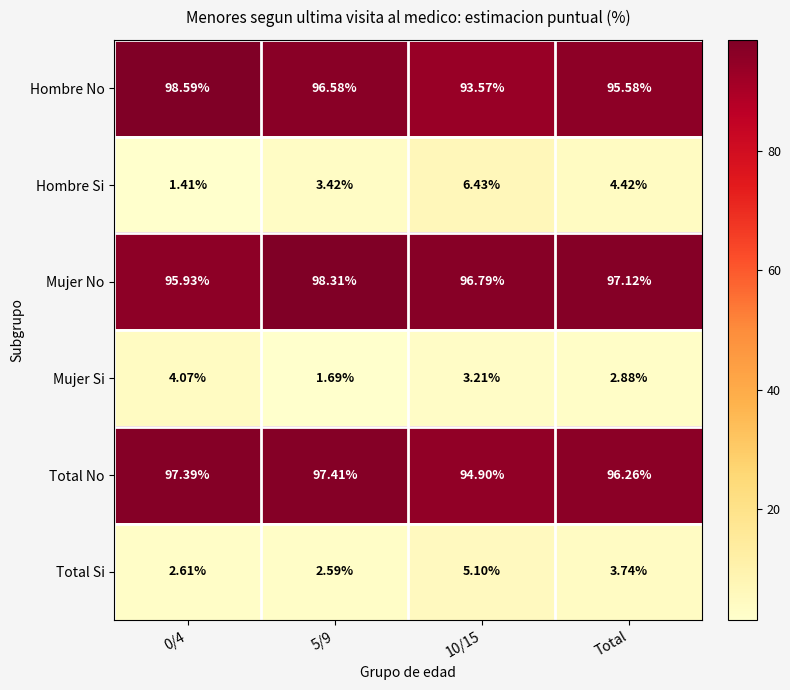

Rank the series by their maximum value, from highest to lowest.

Hombre No, Mujer No, Total No, Hombre Si, Total Si, Mujer Si